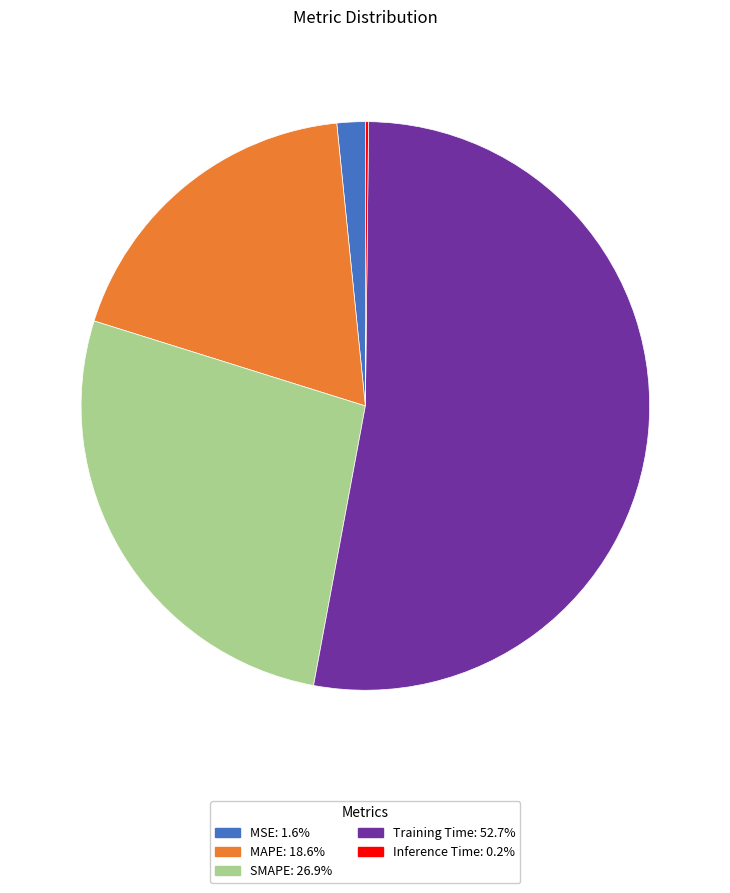

Which slice represents more than half of the pie?

Training Time